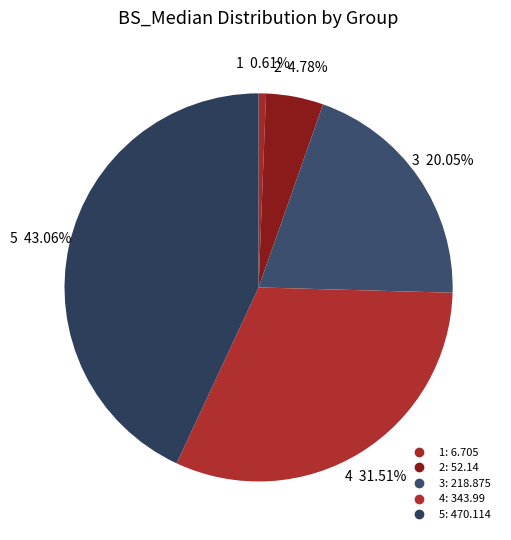

Between 1 and 2, which is larger?

2